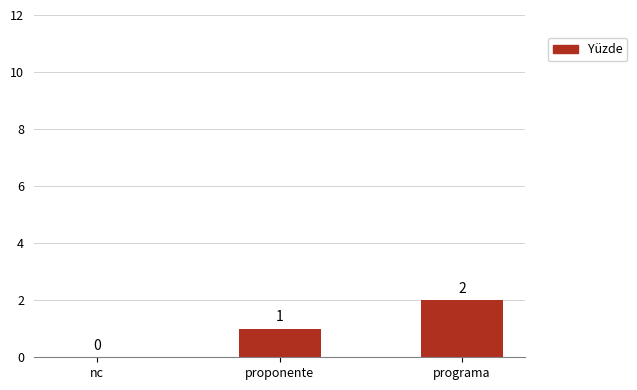

What is the sum of the values at proponente and programa?

3